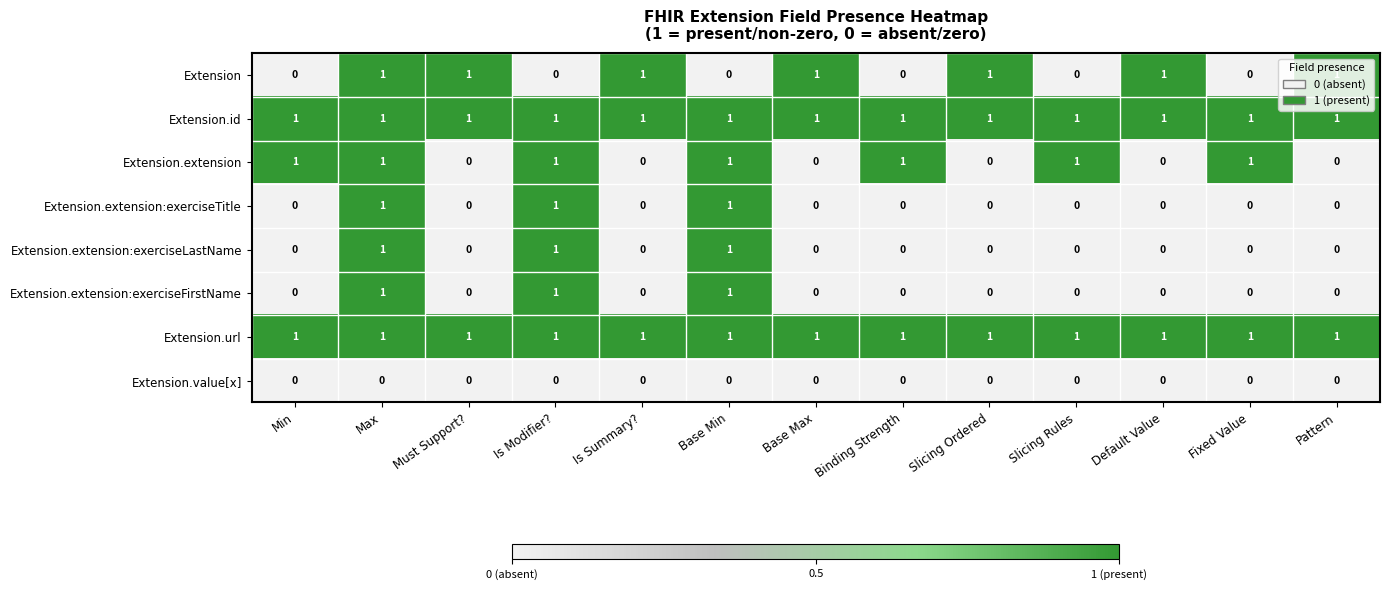

The value of Extension.extension:exerciseTitle at Base Min is 0. True or false?

False